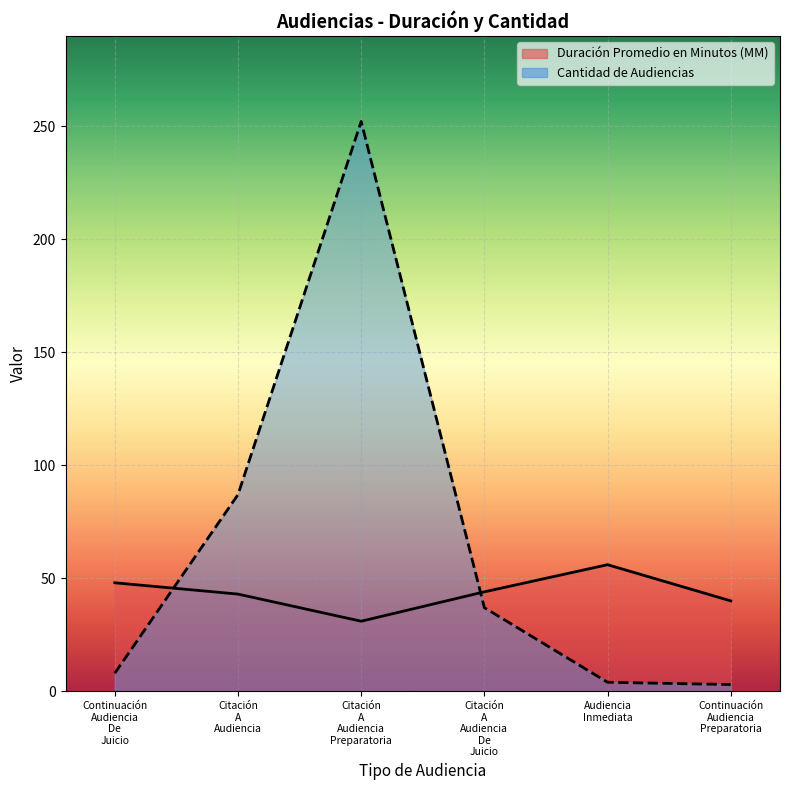

What is the lowest value of the Cantidad de Audiencias series?

3